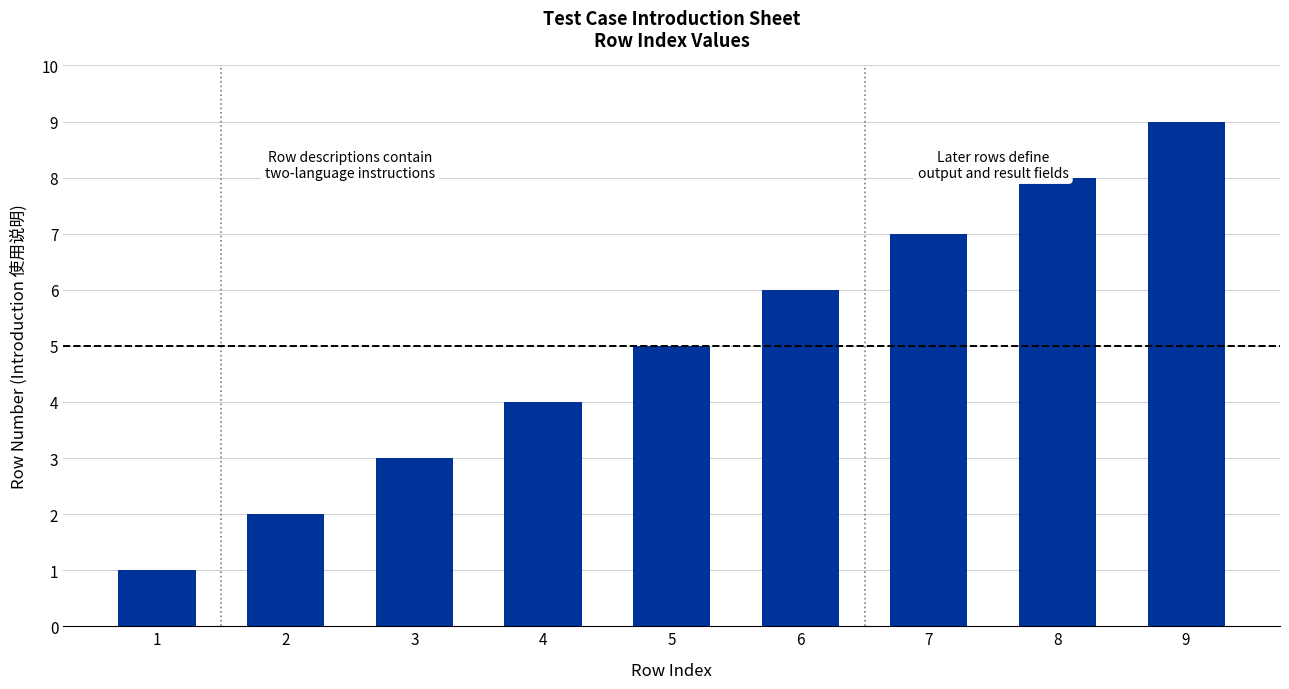

Reading left to right, list all the values displayed in this chart.

1	2	3	4	5	6	7	8	9